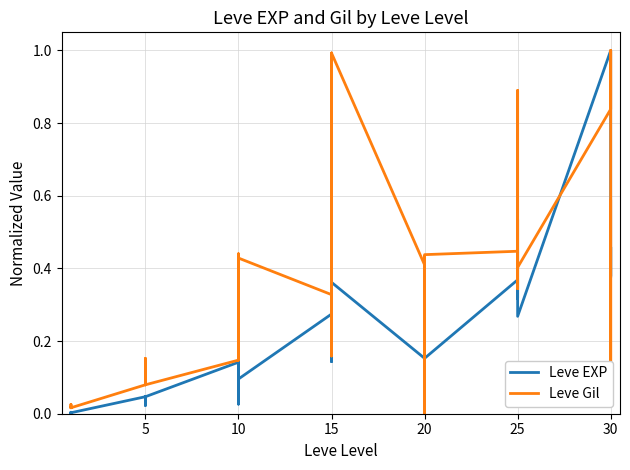

Which has a higher value, 21 or 23?

23